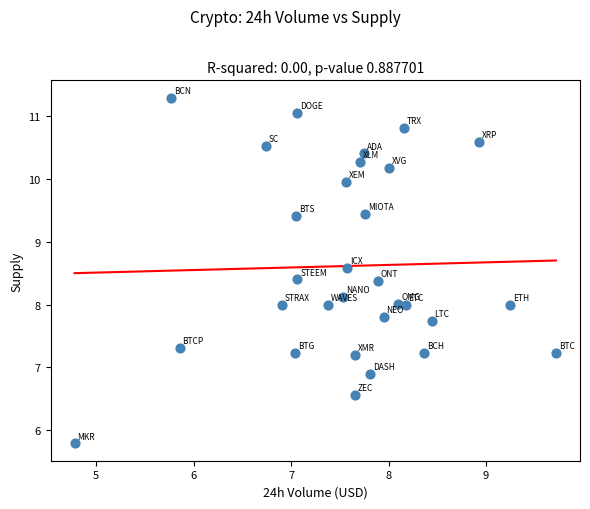

What is the range of X values (max minus min)?

4.9